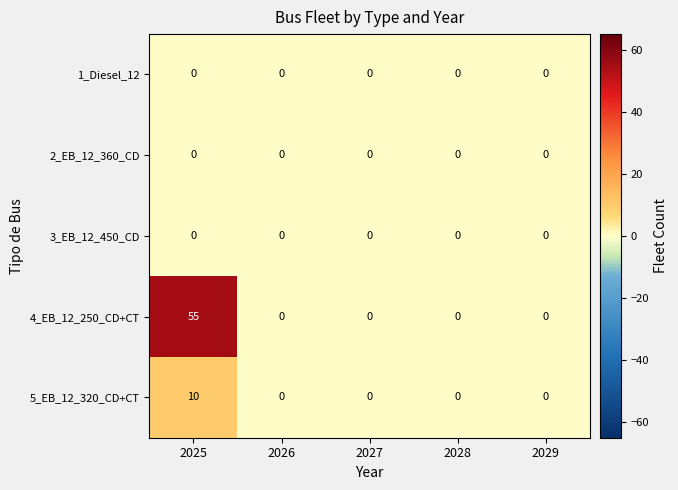

Reading left to right, transcribe all the data shown in this chart.

1_Diesel_12: 0	0	0	0	0
2_EB_12_360_CD: 0	0	0	0	0
3_EB_12_450_CD: 0	0	0	0	0
4_EB_12_250_CD+CT: 55	0	0	0	0
5_EB_12_320_CD+CT: 10	0	0	0	0